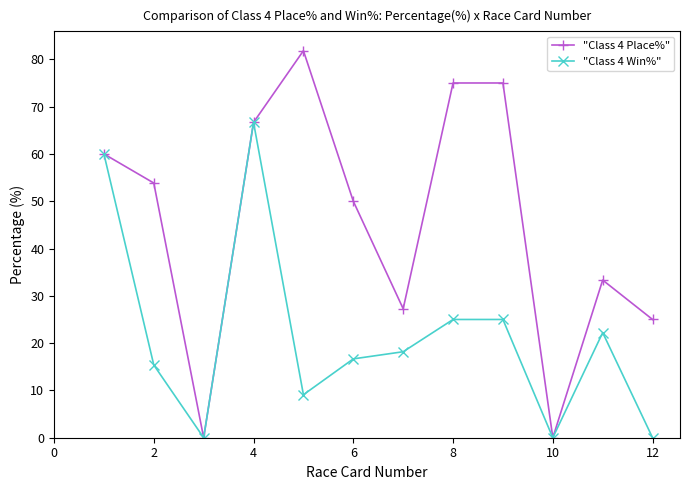

What is the value of the "Class 4 Win%" point at the 8th from the left?

25.0